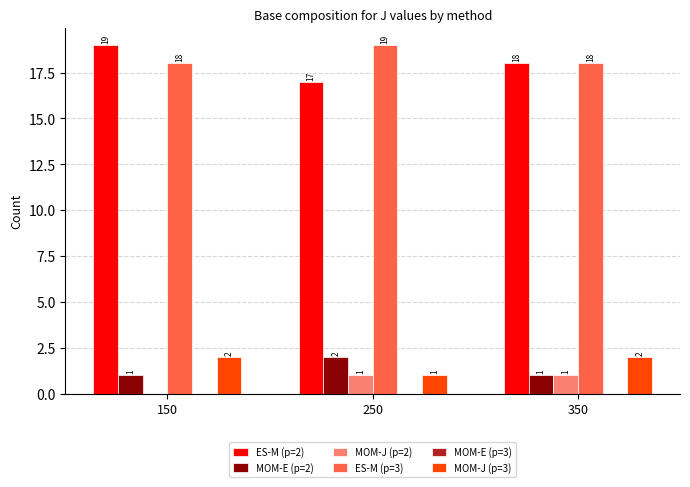

Does the chart contain stacked bars?

No